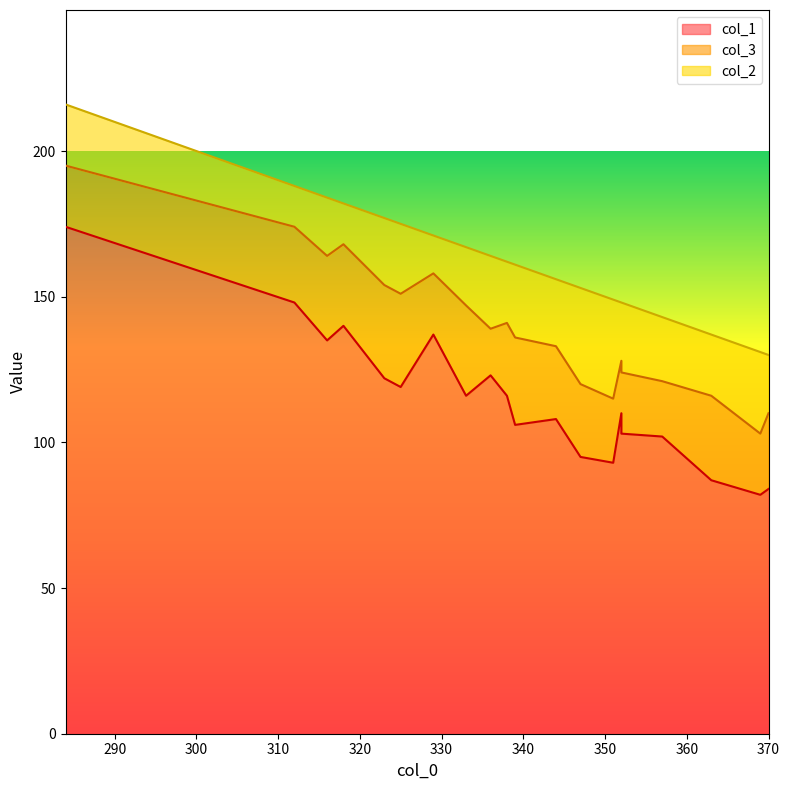

What is the total value across all series at 338?

162